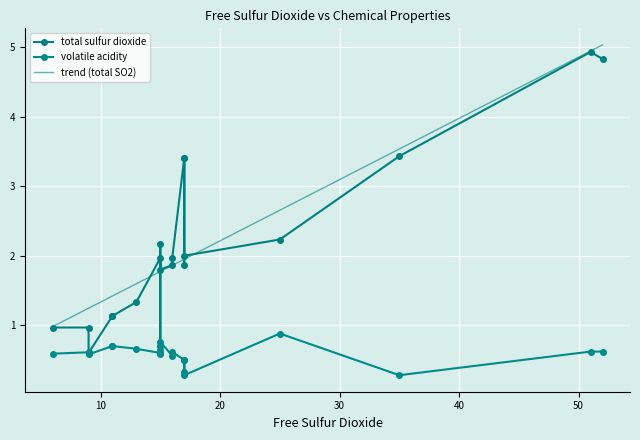

Rank the series by their maximum value, from lowest to highest.

volatile acidity, total sulfur dioxide, trend (total SO2)